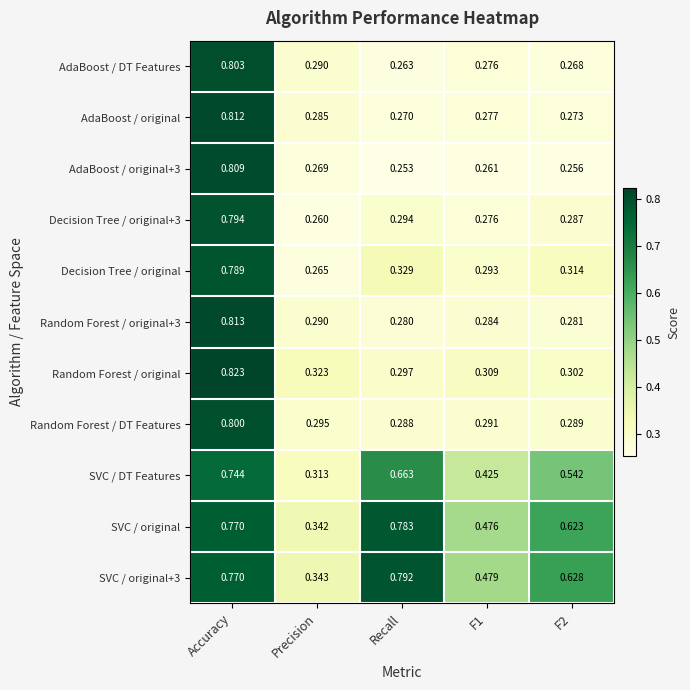

At which label does Decision Tree / original reach its peak?

Accuracy